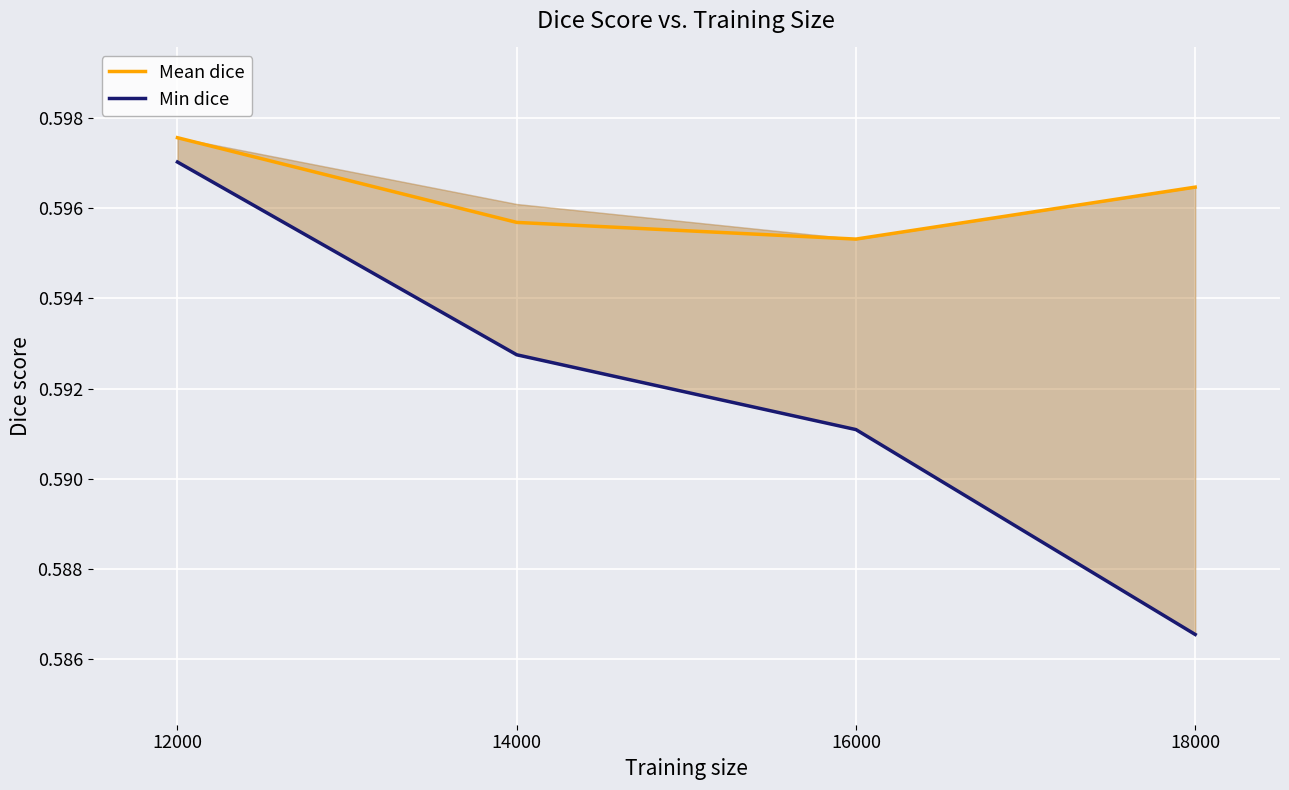

How many lines are shown in the chart?

2